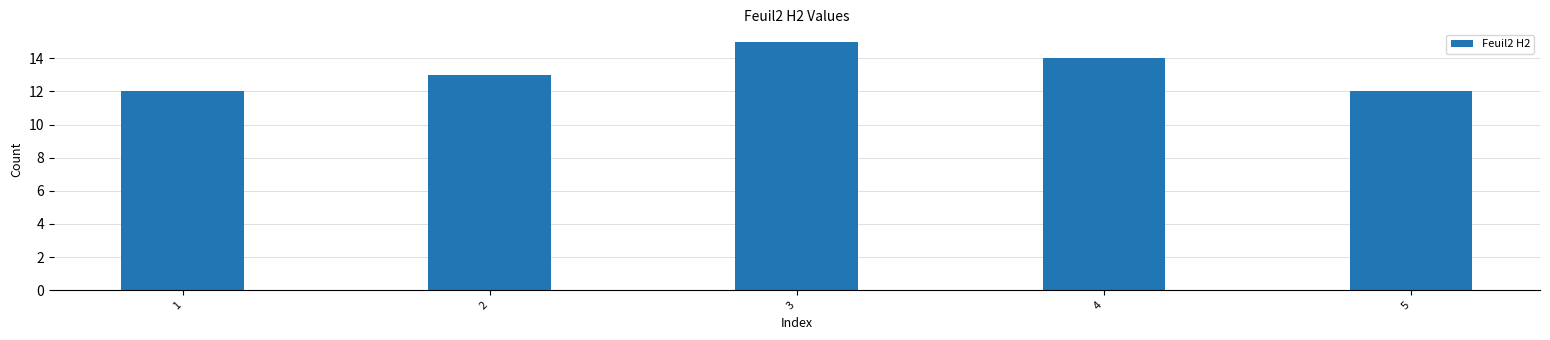

How many bars are there in total?

5